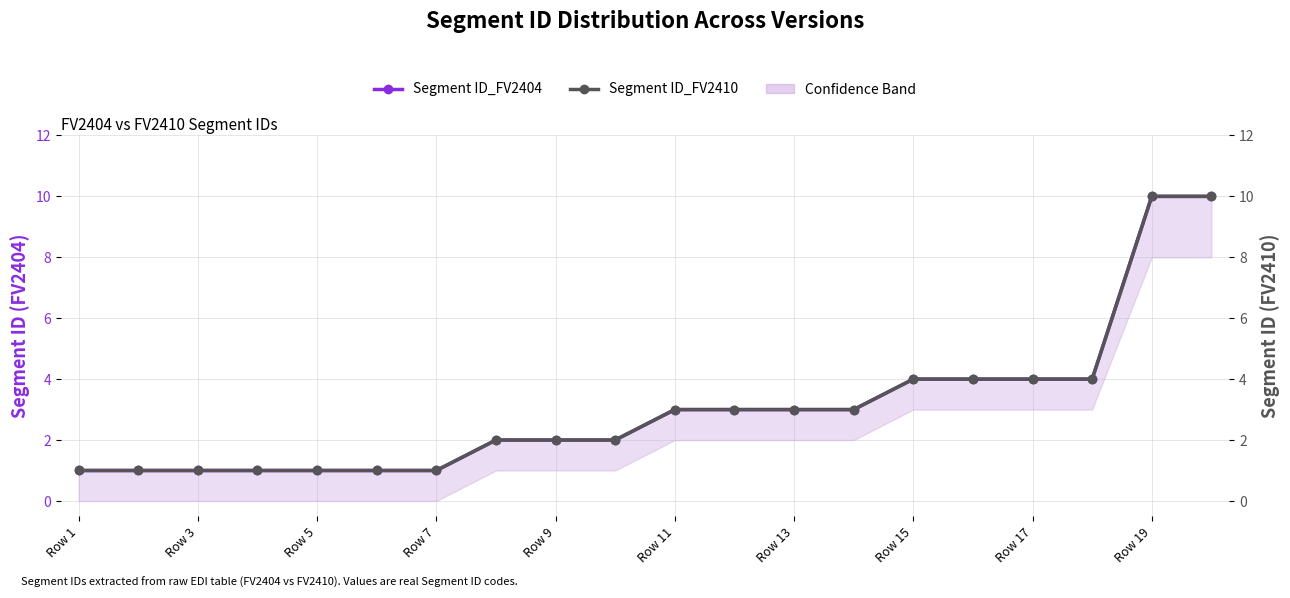

True or false: Segment ID_FV2410 and Segment ID_FV2404 cross at least once.

False